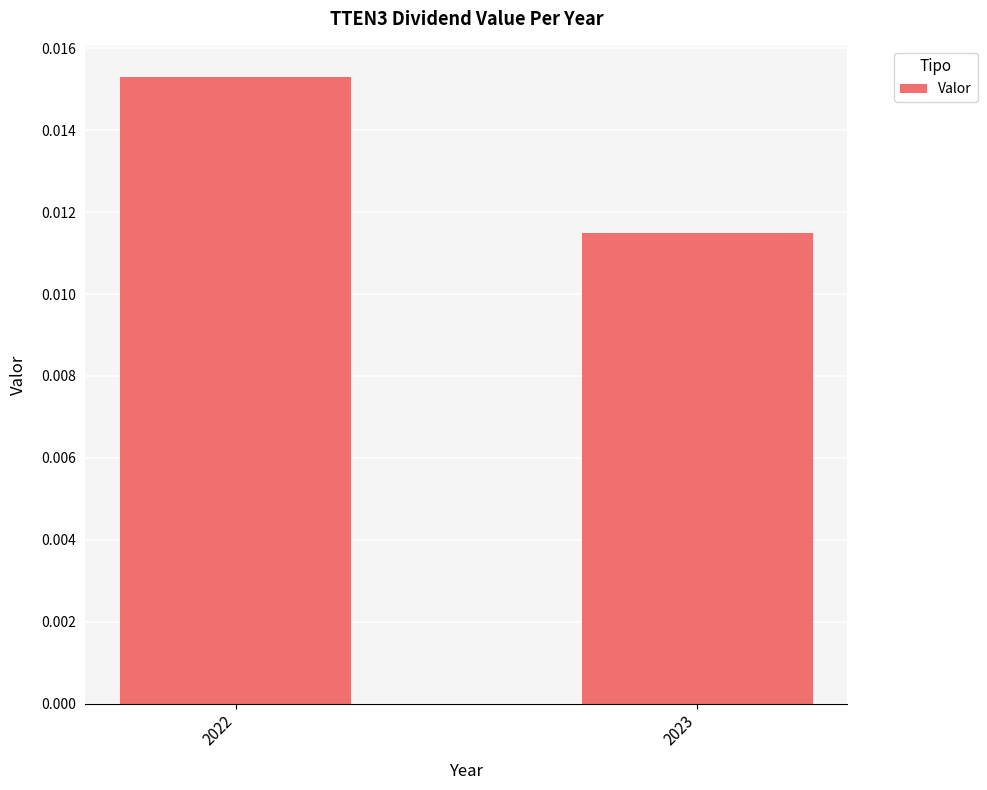

How many distinct data groups are displayed?

1